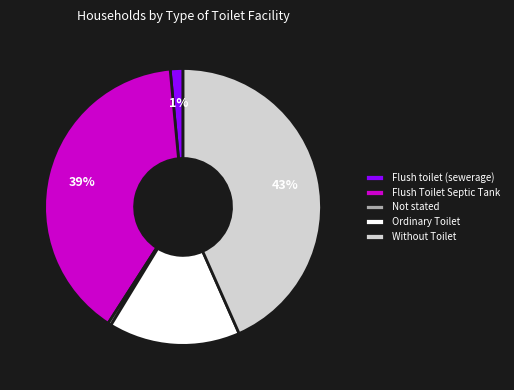

Is it true that Ordinary Toilet is 15% of the pie?

True